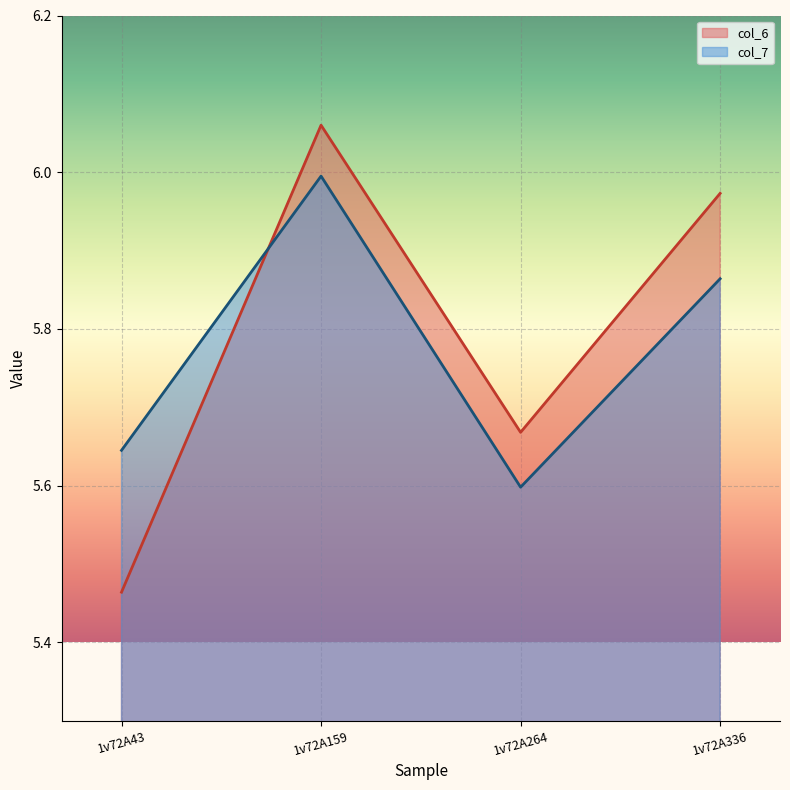

What is the spread (max minus min) of values at 1v72A159?

0.1